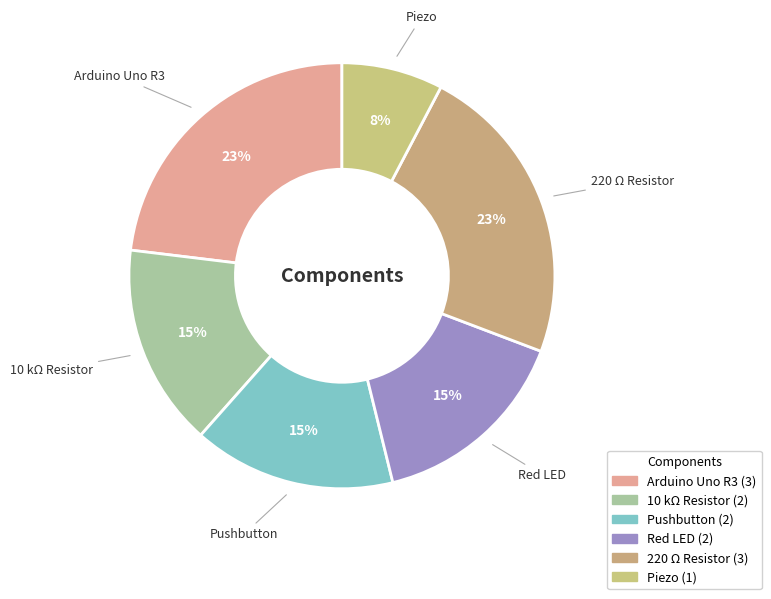

To the nearest percent, what is the difference between the Arduino Uno R3 and Pushbutton slice percentages?

8%